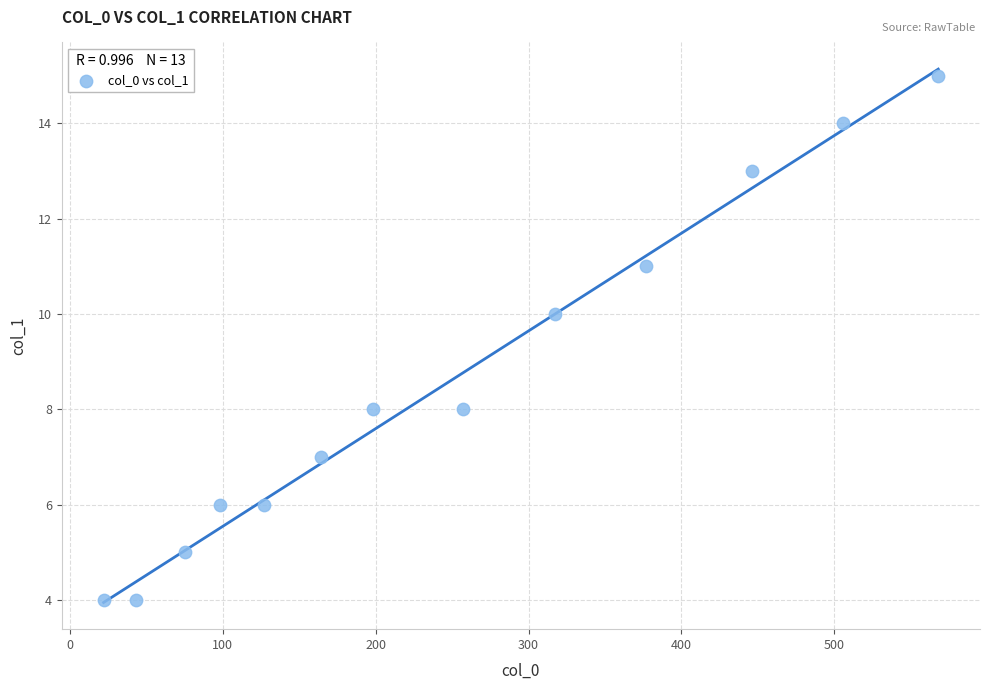

What is the range of Y values (max minus min)?

11